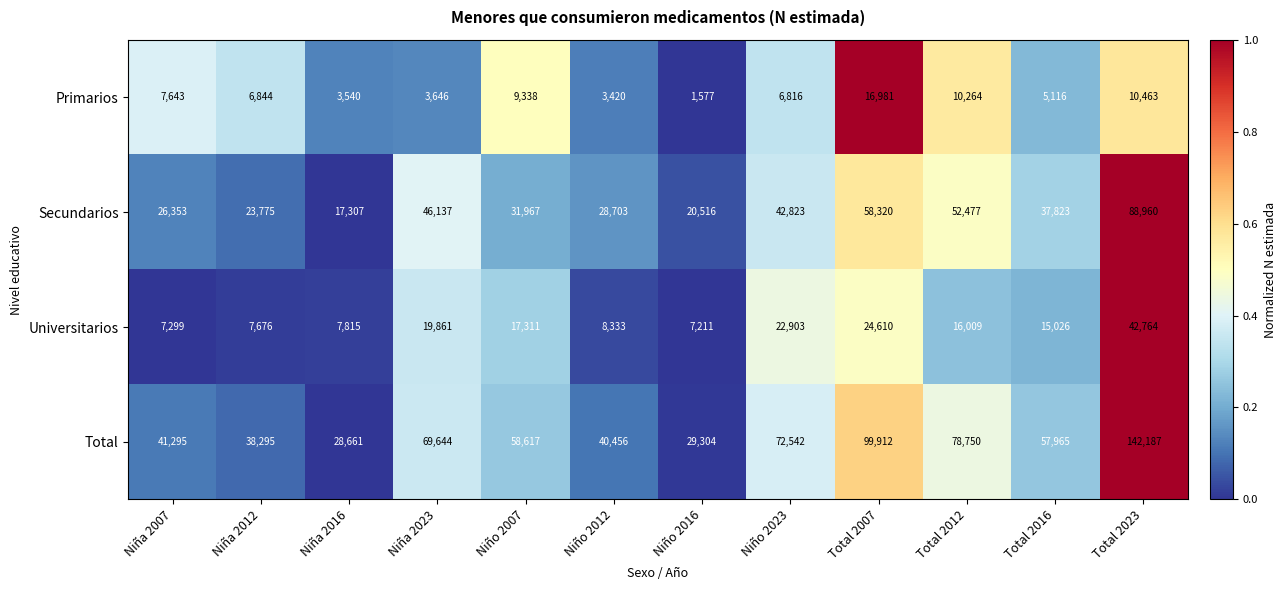

What is the difference between the second highest and second lowest values in the Primarios series?

7043